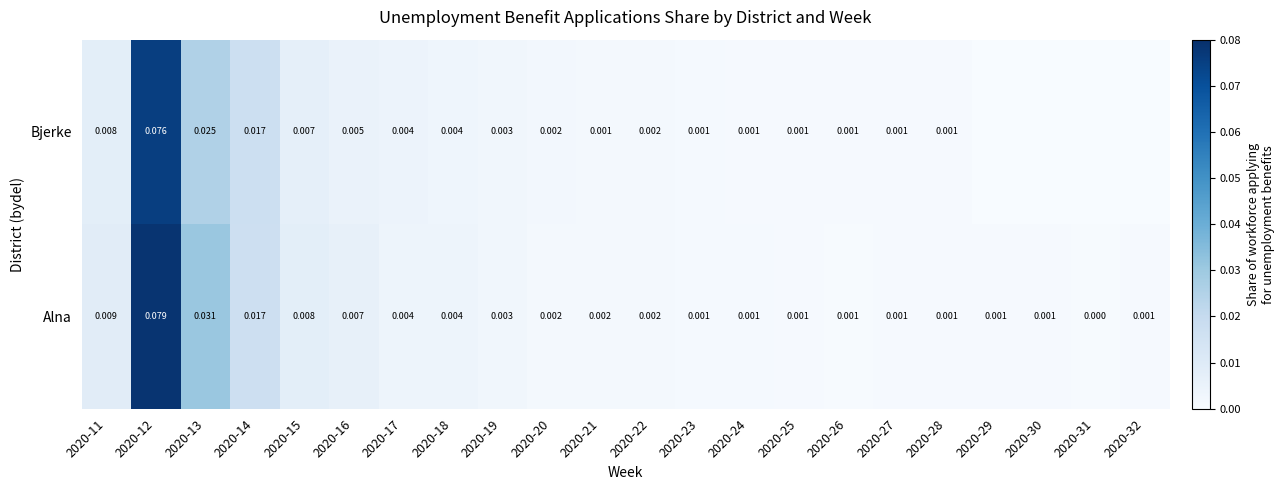

The value of Alna at 2020-20 is 0.0. True or false?

True